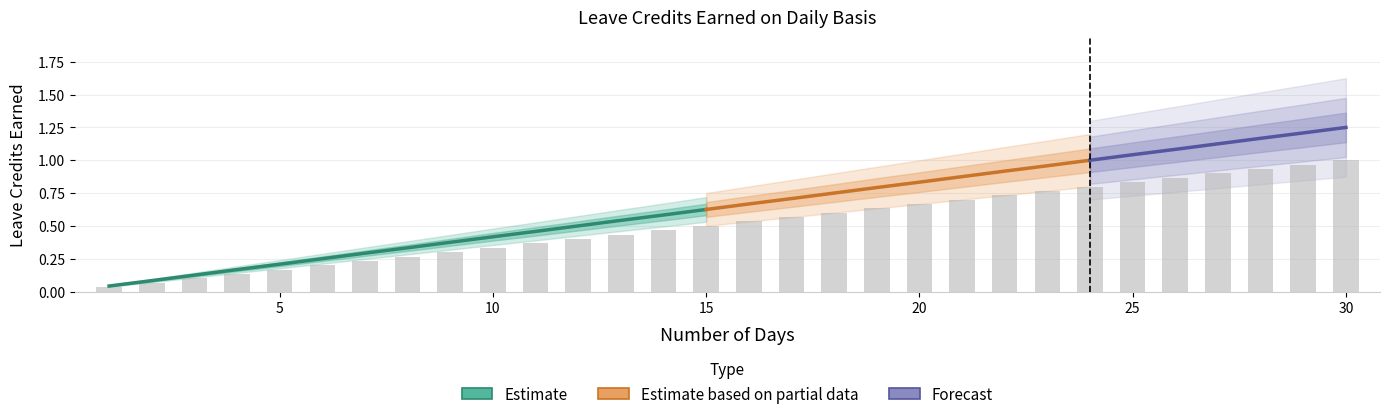

Which label corresponds to the smallest value in the chart?

1